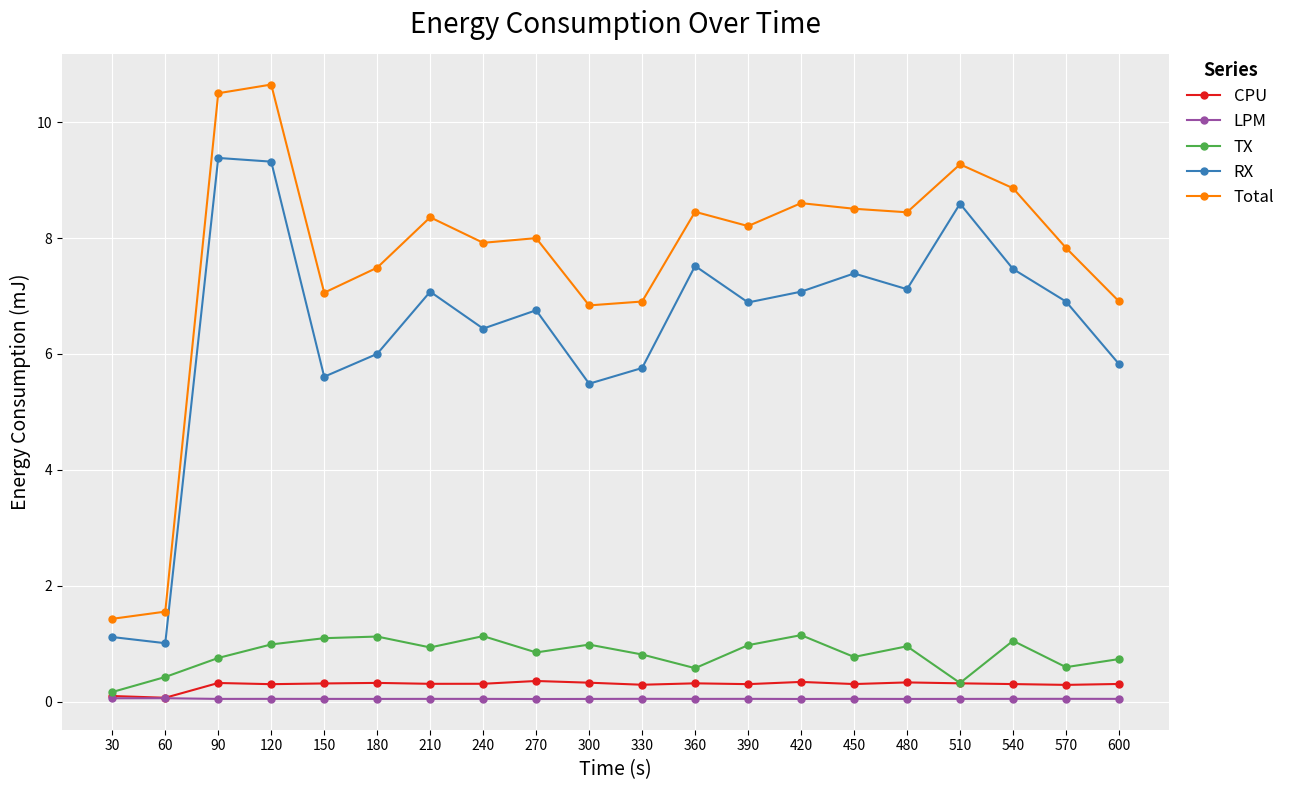

True or false: RX has more than 1 points higher than both neighbors.

True